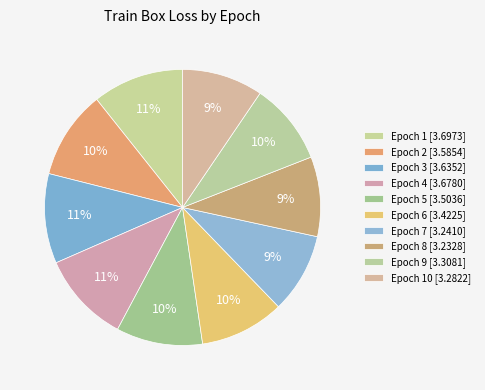

How many segments does this pie chart have?

10